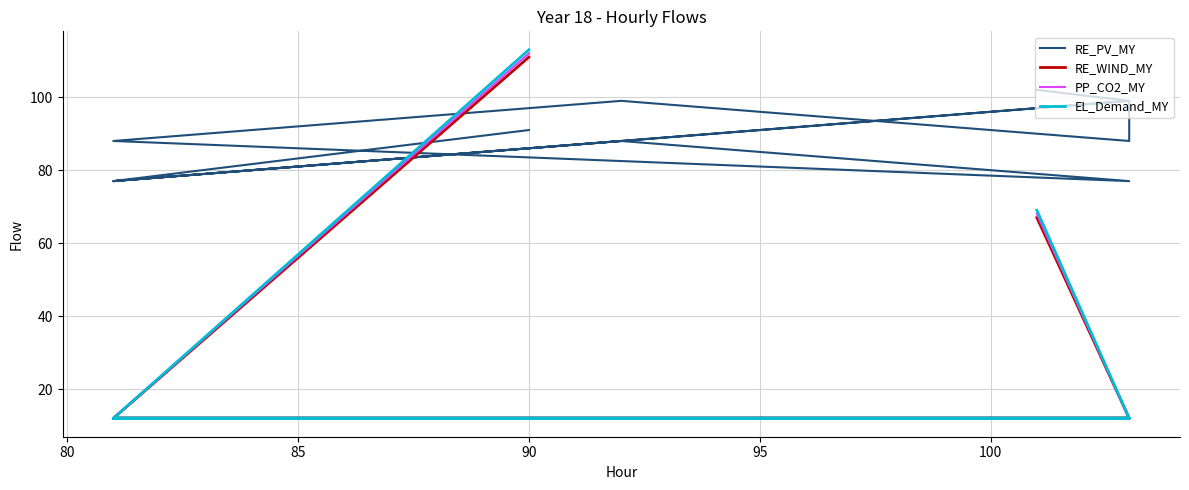

At how many categories does at least one series exceed 110?

1